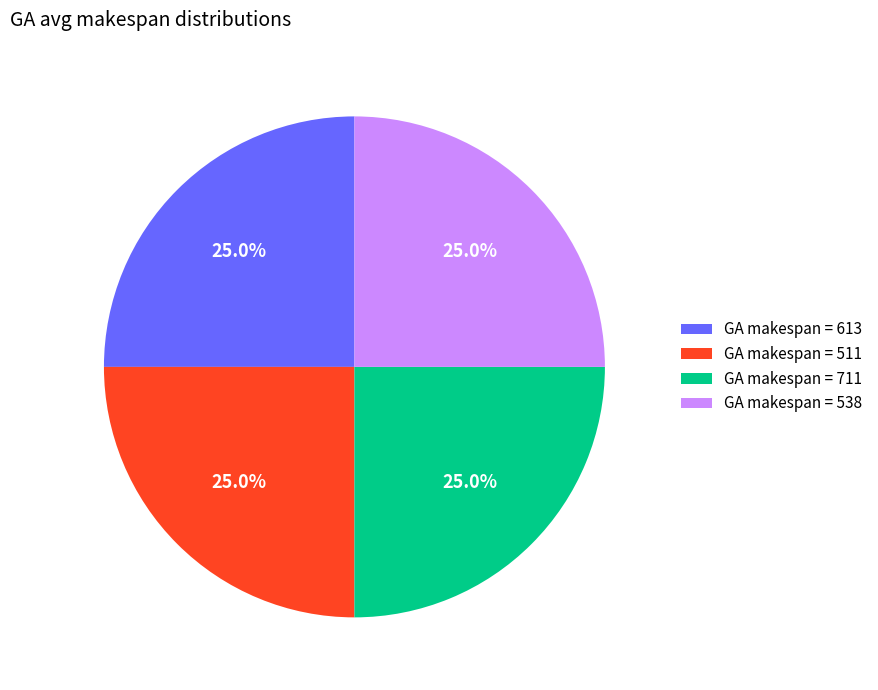

Is GA makespan = 538 the majority of the pie?

No